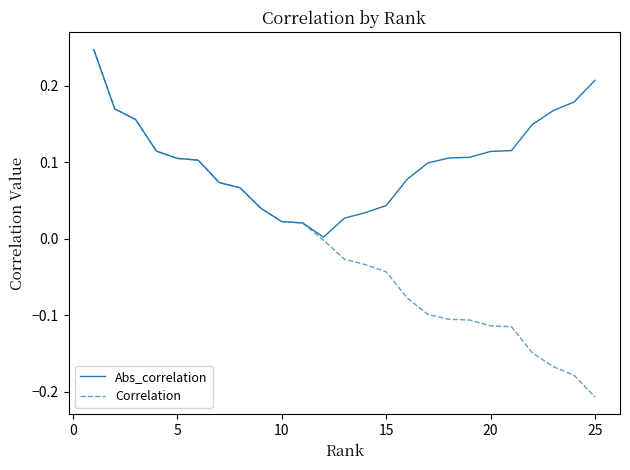

Which series has the largest range (max minus min)?

Correlation